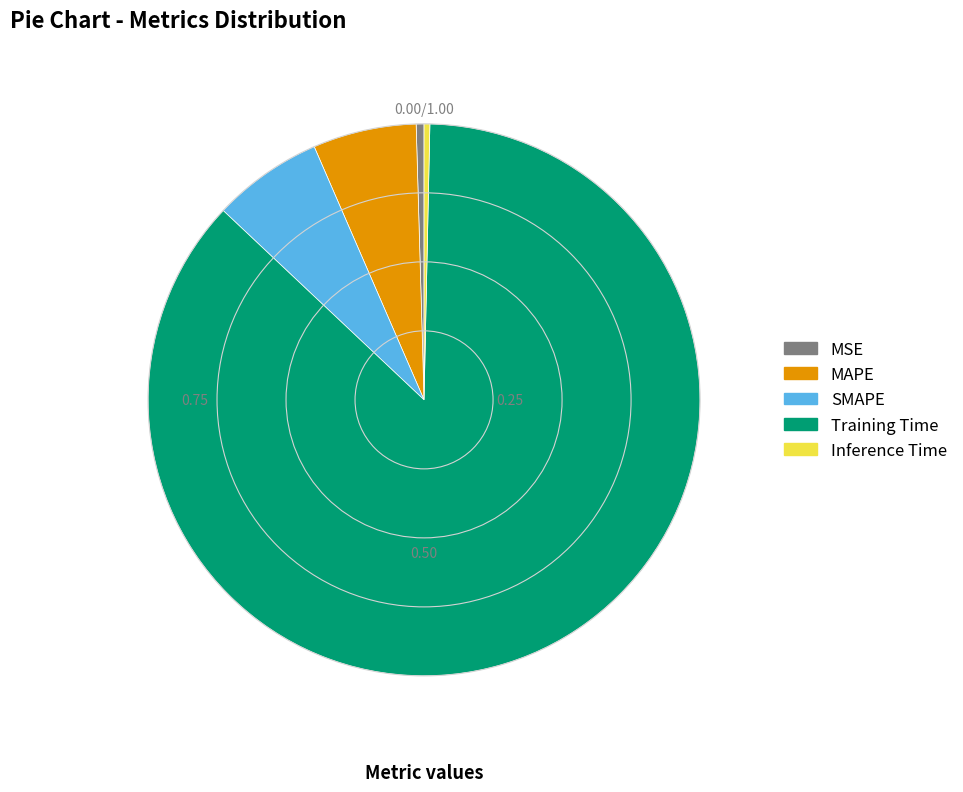

Between MAPE and Inference Time, which is larger?

MAPE